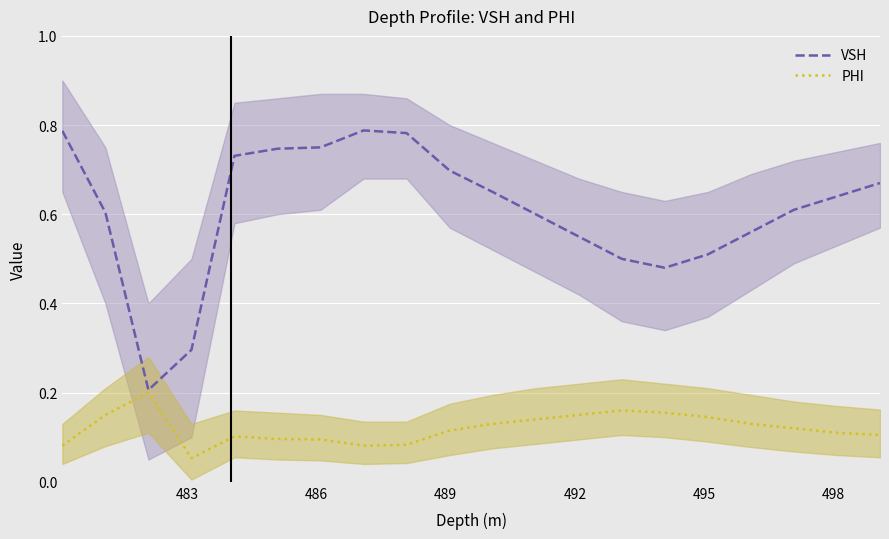

True or false: PHI has more than 0 points higher than both neighbors.

True